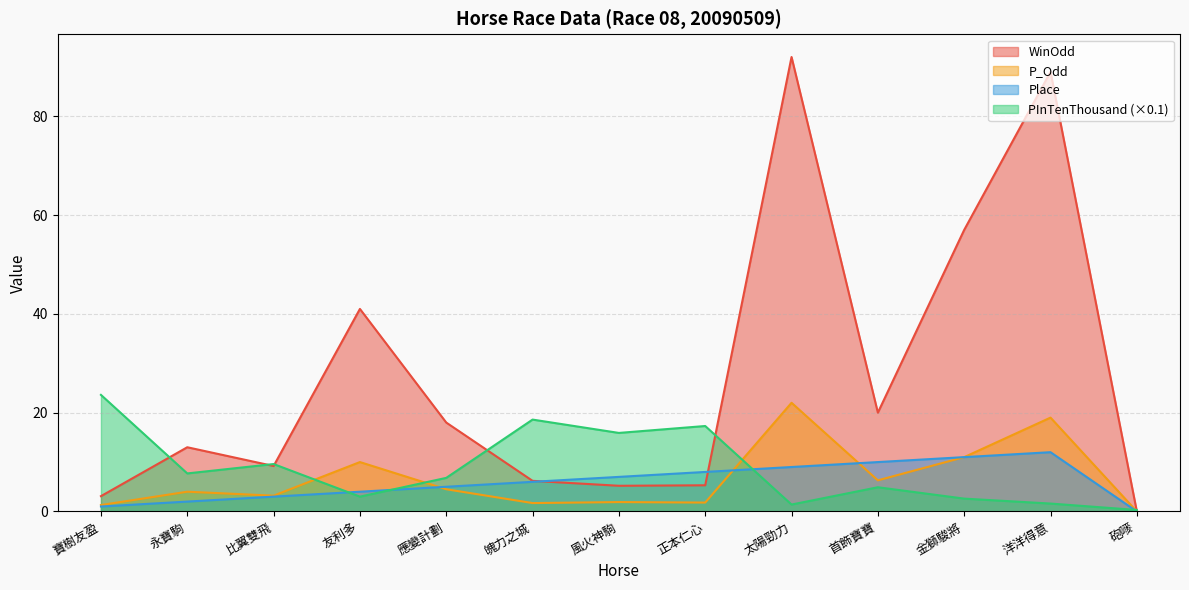

How many data points does each series have?

13